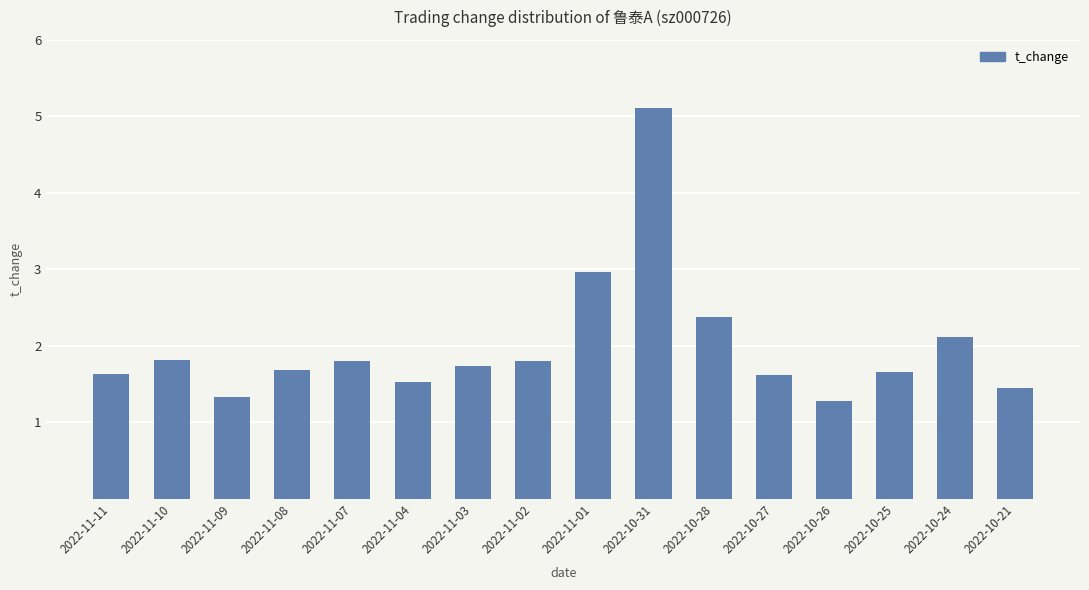

Does the chart contain any negative values?

No